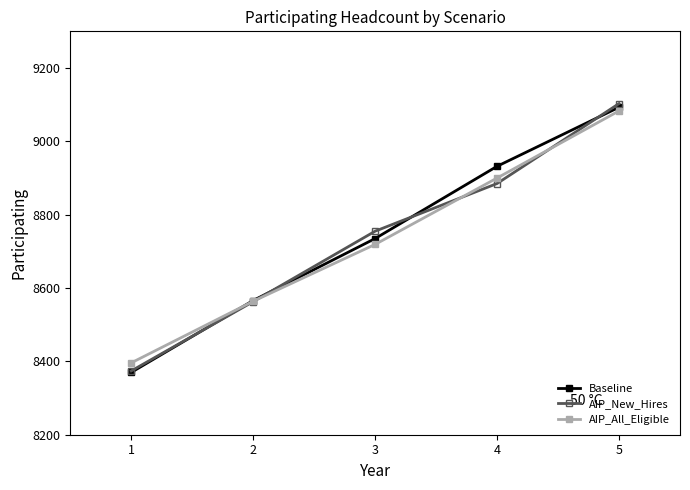

True or false: Baseline and AIP_All_Eligible cross at least once.

True